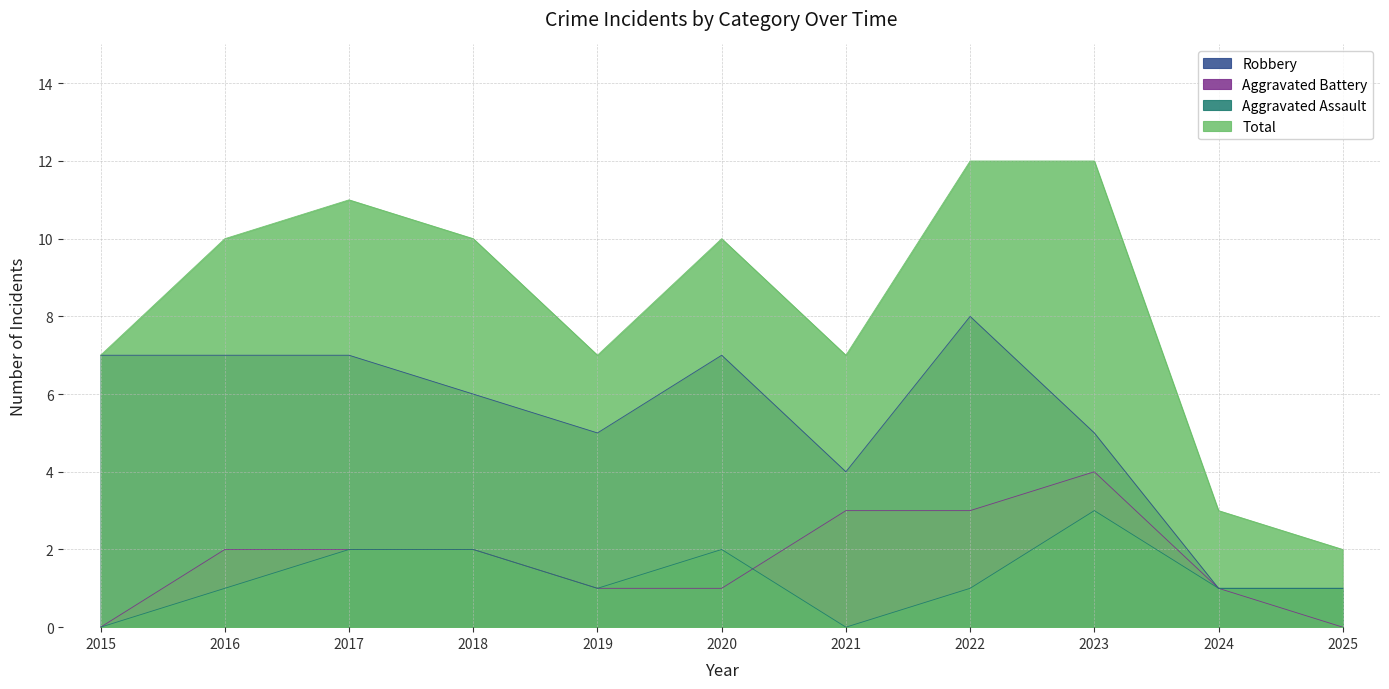

What is the minimum value for Total?

2